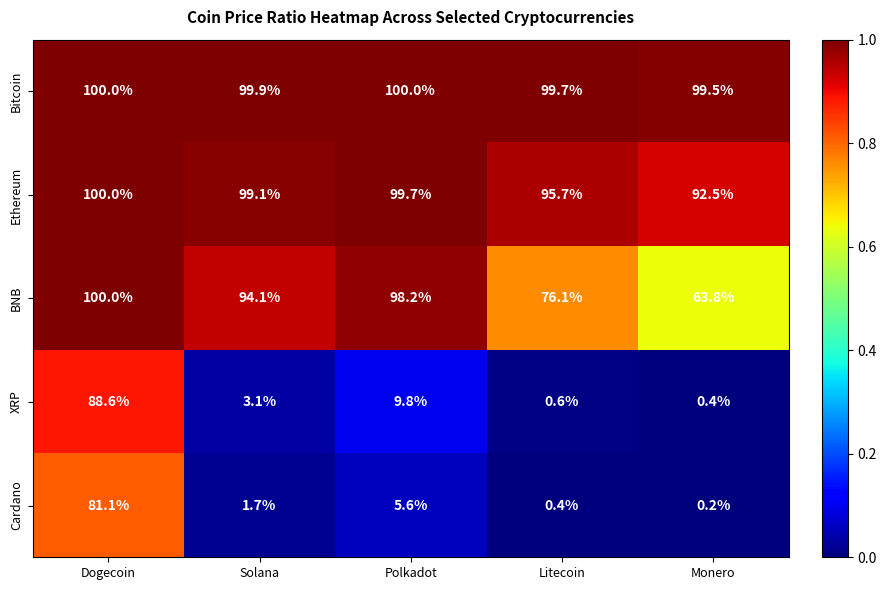

What is the difference between the second highest and minimum values in the Bitcoin series?

0.5